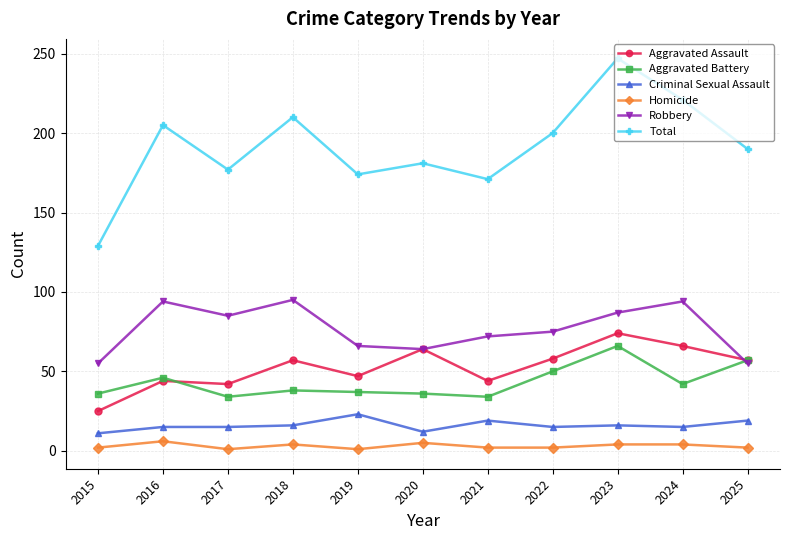

Between 2015 and 2016, which series saw the biggest shift?

Total